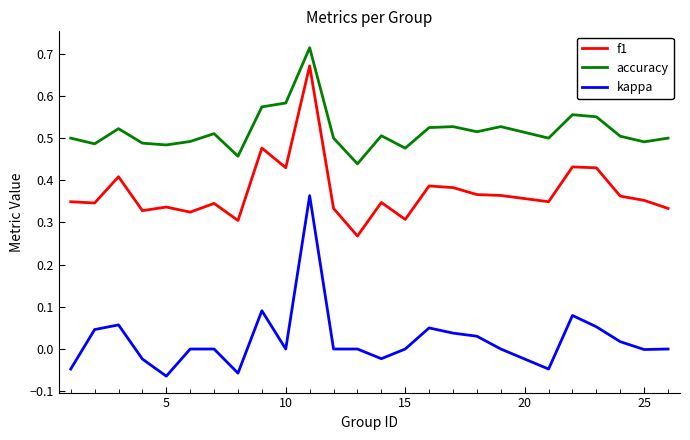

Which series has the largest total across all categories?

accuracy